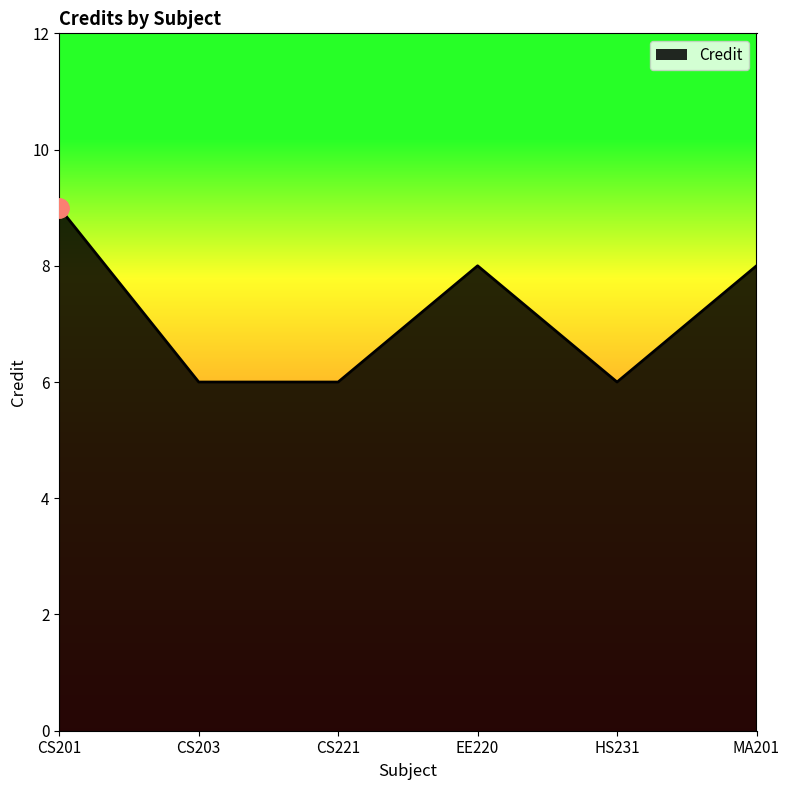

Between EE220 and HS231, which is larger?

EE220